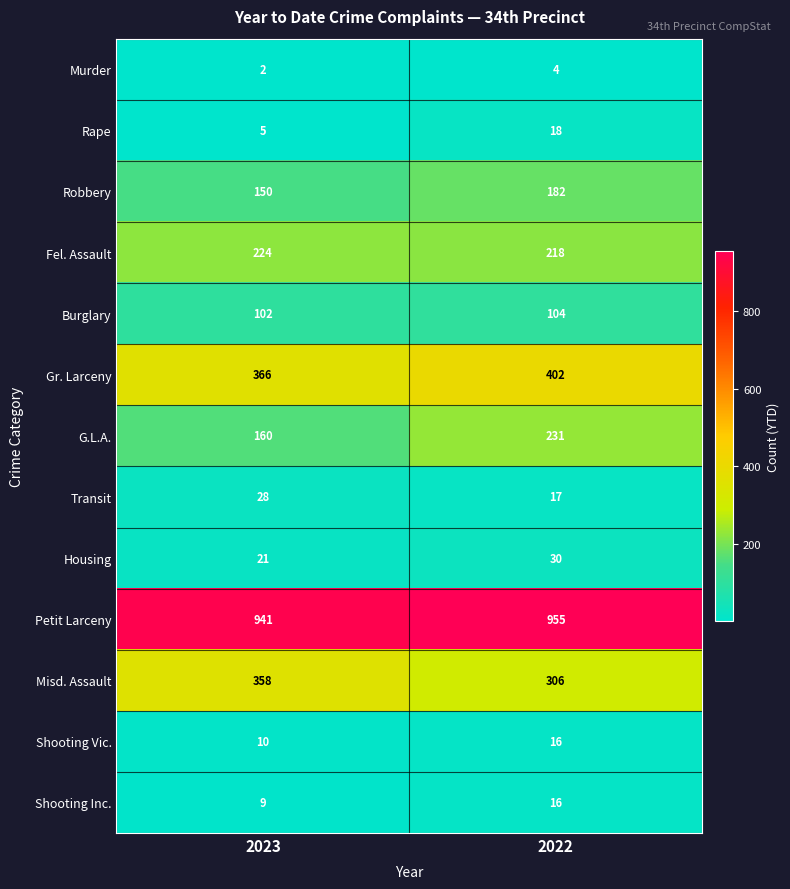

Reading left to right, list all the values displayed in this chart.

Murder: 2	4
Rape: 5	18
Robbery: 150	182
Fel. Assault: 224	218
Burglary: 102	104
Gr. Larceny: 366	402
G.L.A.: 160	231
Transit: 28	17
Housing: 21	30
Petit Larceny: 941	955
Misd. Assault: 358	306
Shooting Vic.: 10	16
Shooting Inc.: 9	16